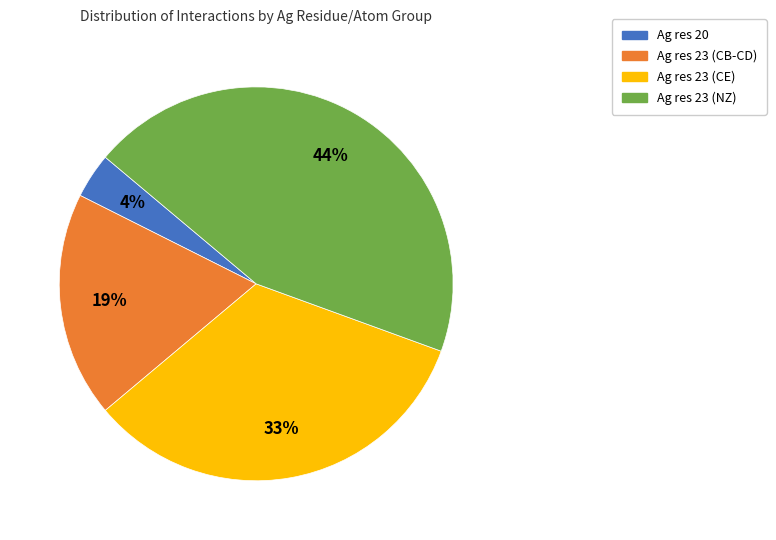

Is there any slice that represents more than half of the pie?

No